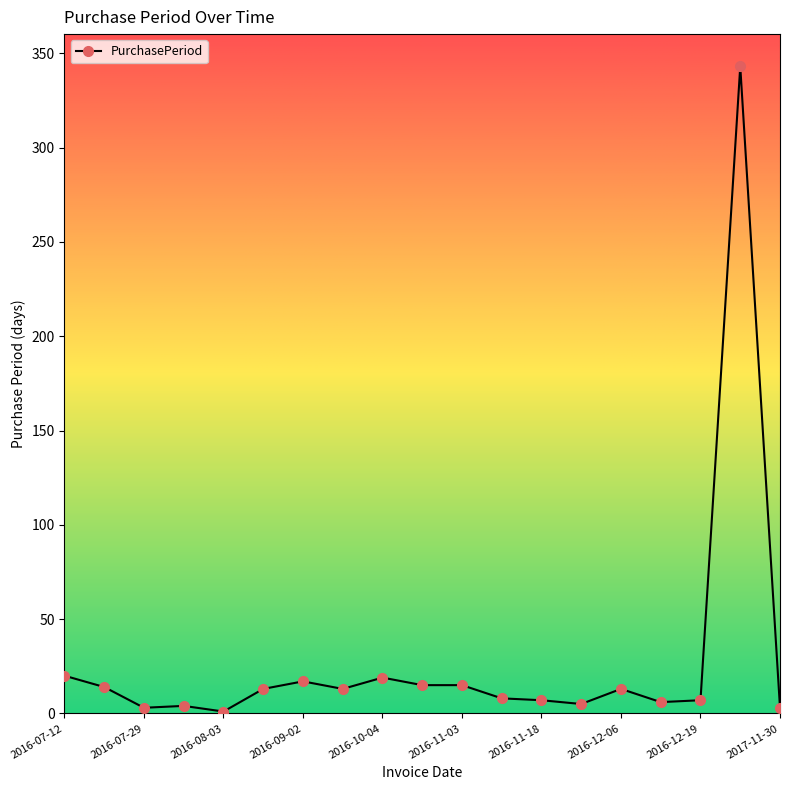

What is the greatest value displayed?

343